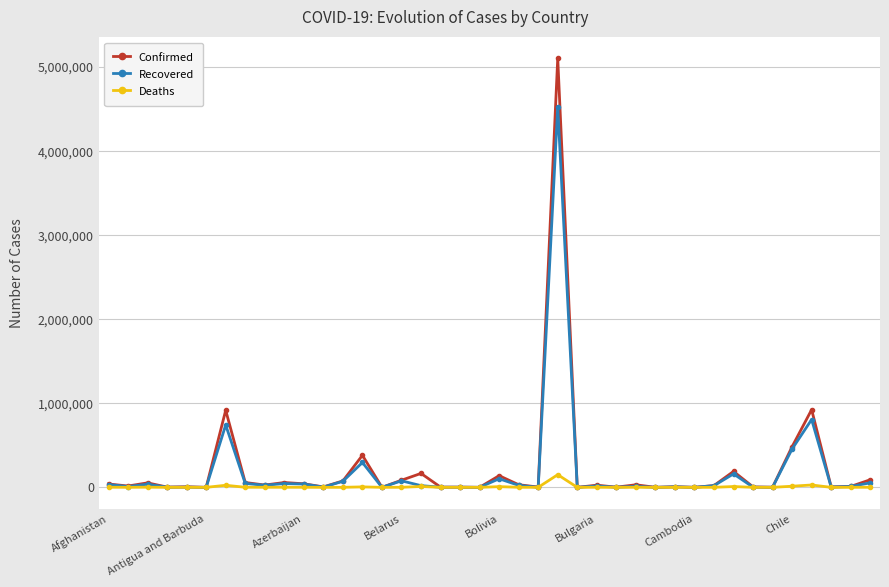

What is the maximum value shown in the chart?

5103408